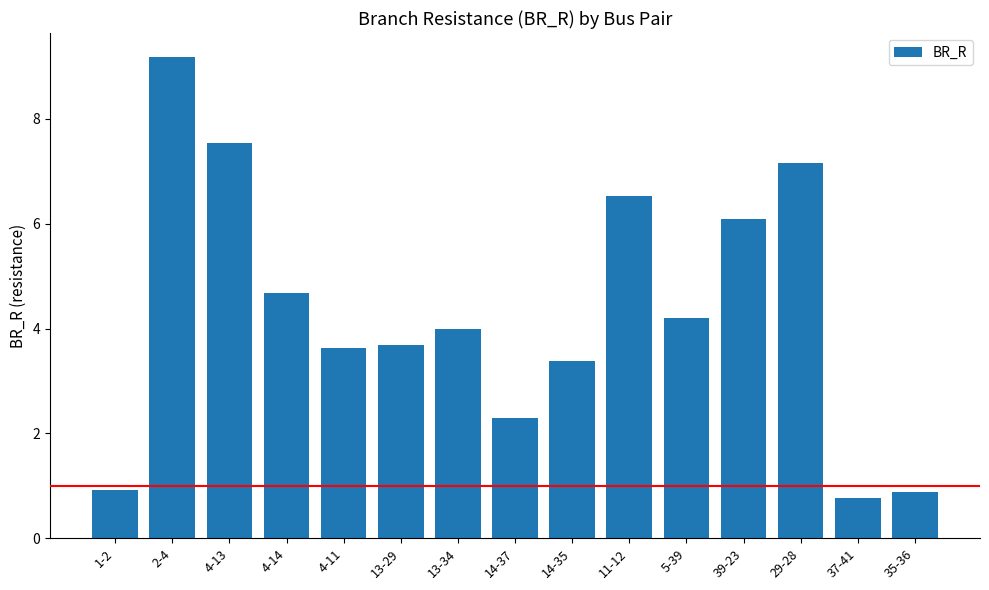

At which label does the data first exceed 3?

2-4